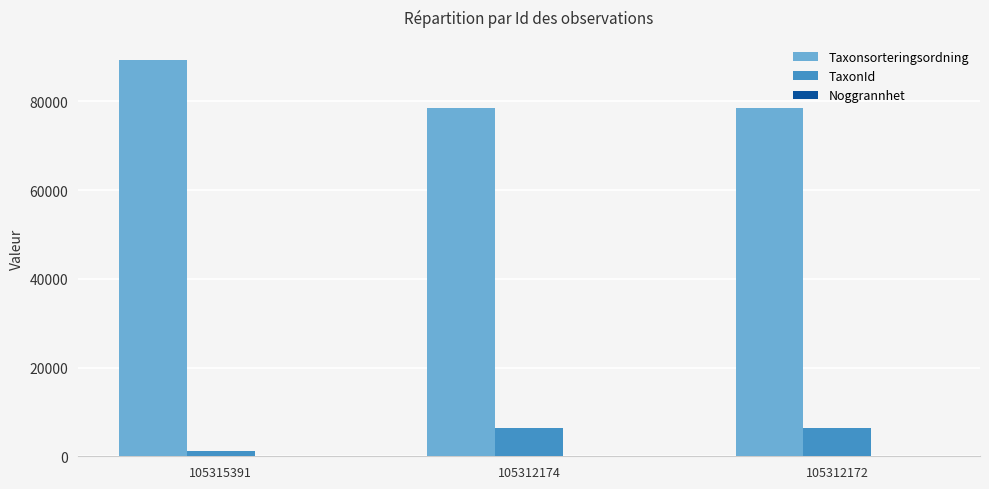

What is the sum of all TaxonId values?

14117